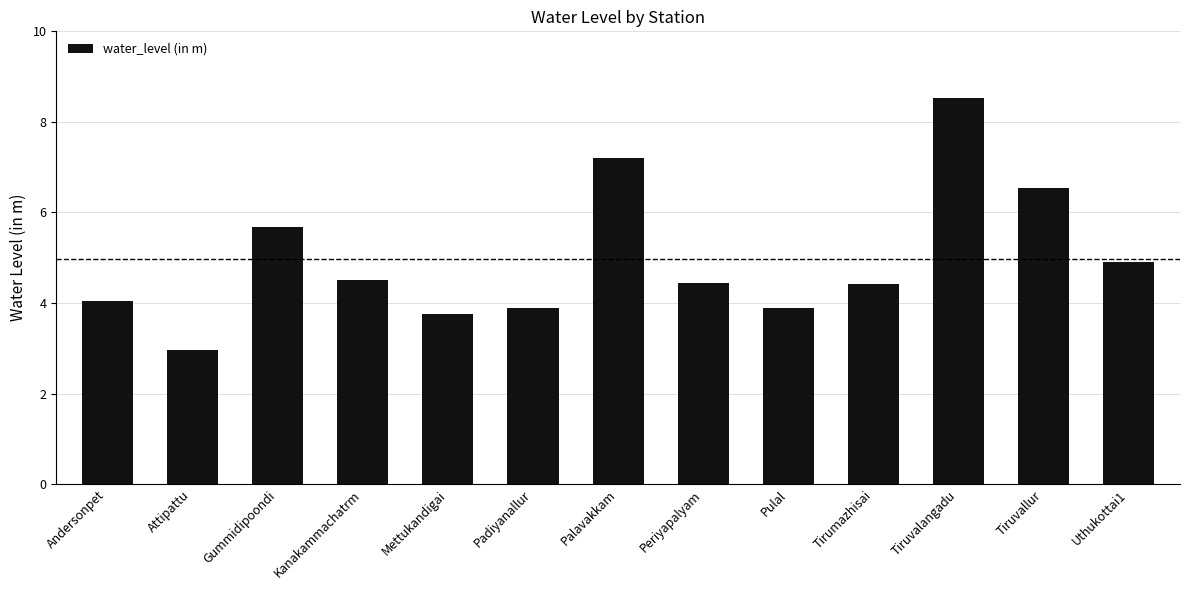

What is the ratio of the value at Padiyanallur to the value at Attipattu?

1.3